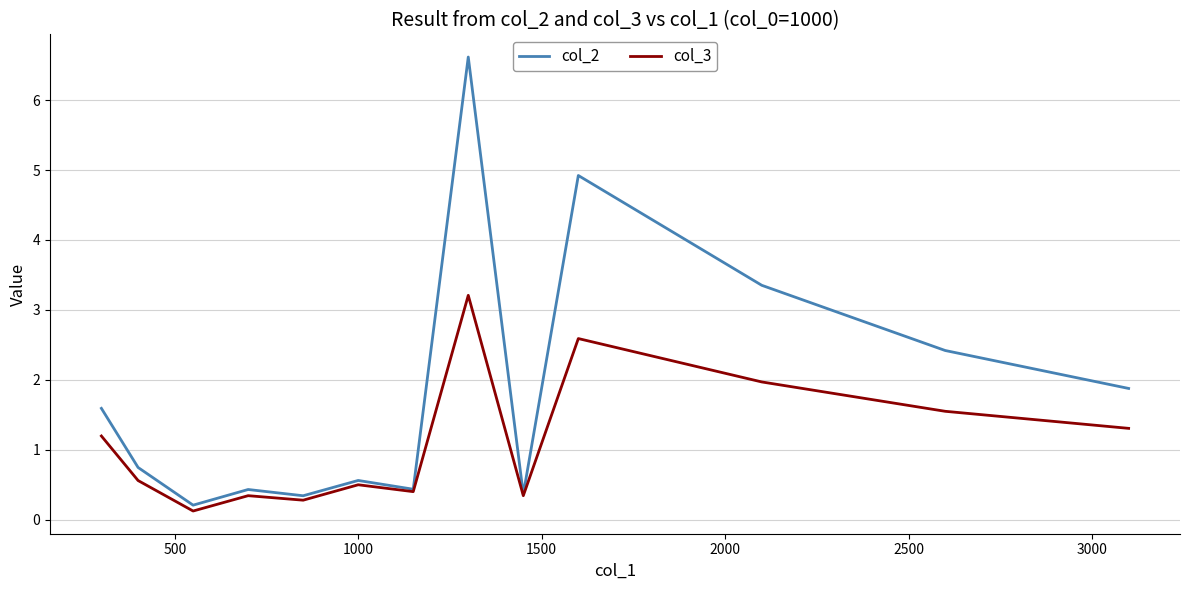

Which series has the largest total across all categories?

col_2